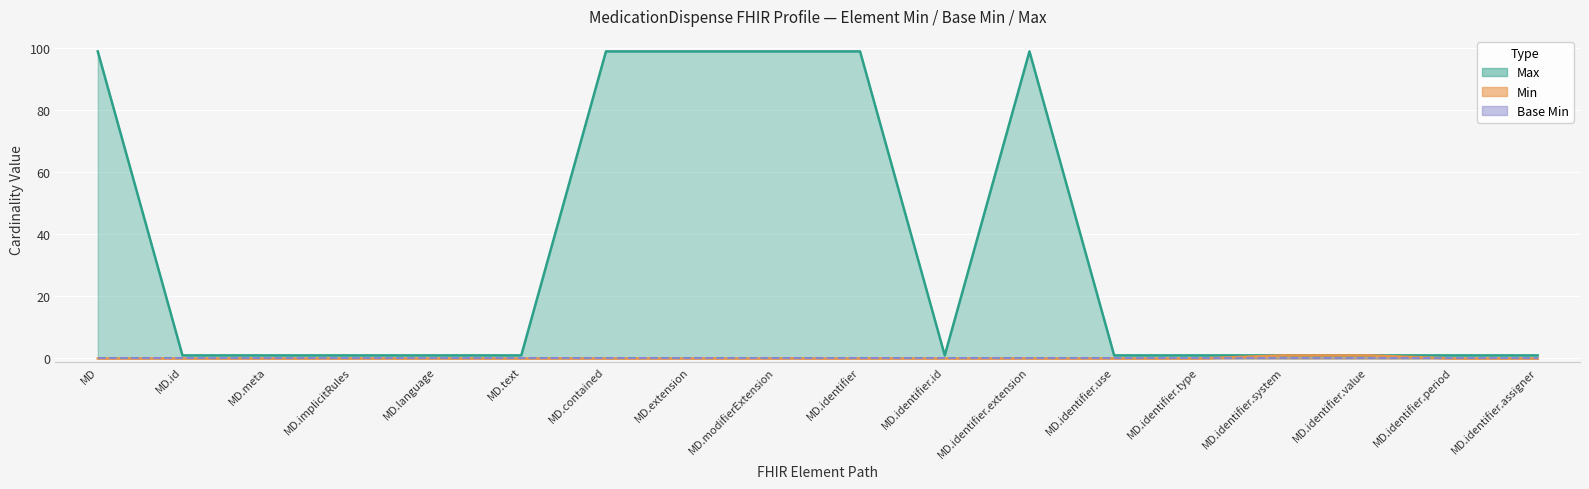

Reading right to left, list all the values displayed in this chart.

Min: 0	0	1	1	0	0	0	0	0	0	0	0	0	0	0	0	0	0
Max (numeric): 1	1	1	1	1	1	99	1	99	99	99	99	1	1	1	1	1	99